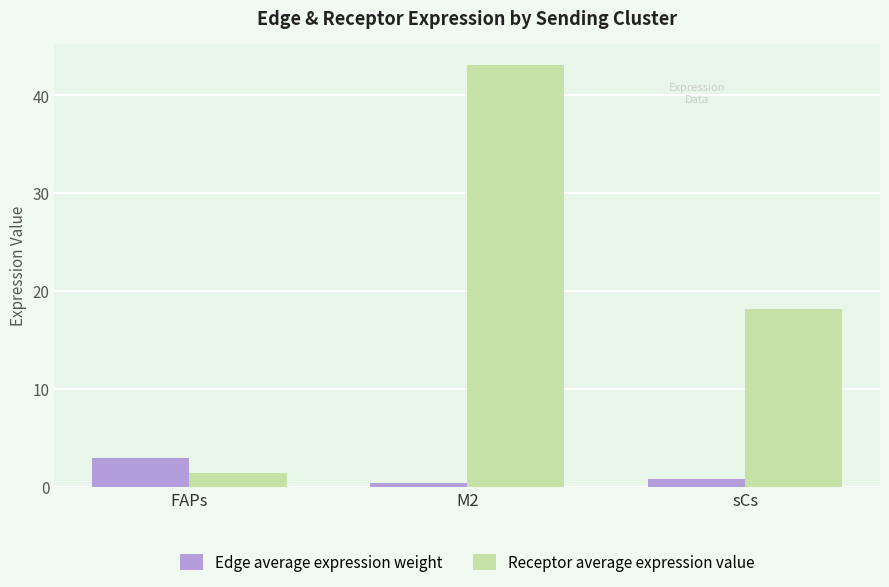

Which category has the highest value in the Receptor average expression value series?

M2